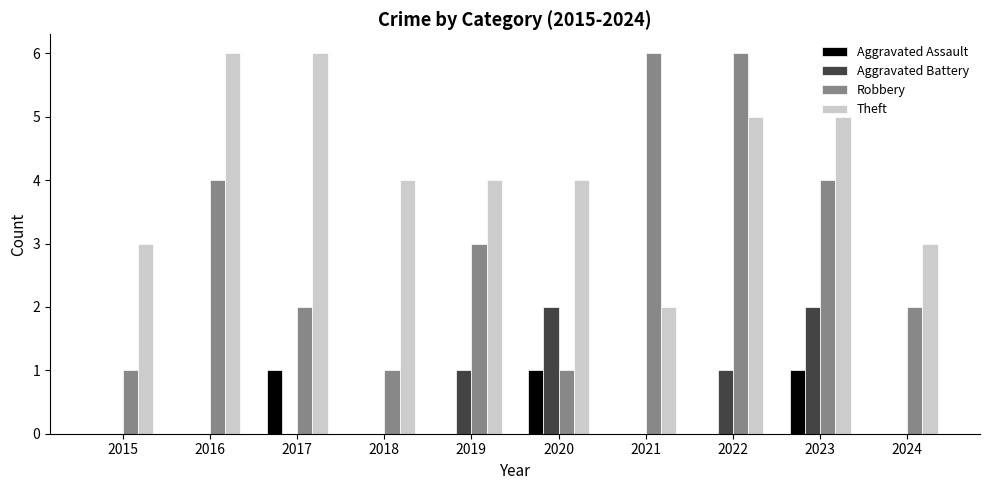

Between 2016 and 2022, which series saw the biggest shift?

Robbery